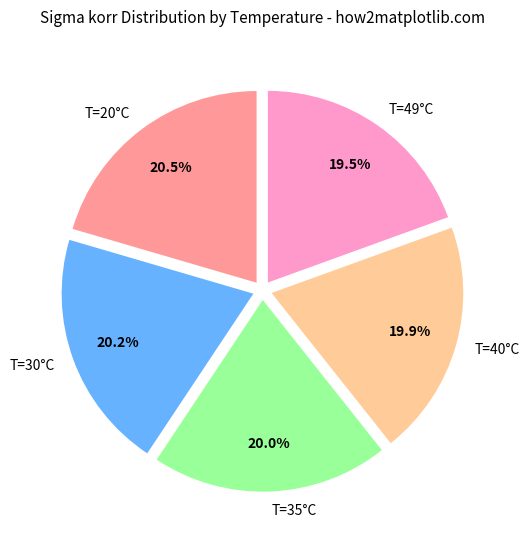

To the nearest percent, what is the average slice percentage?

20%